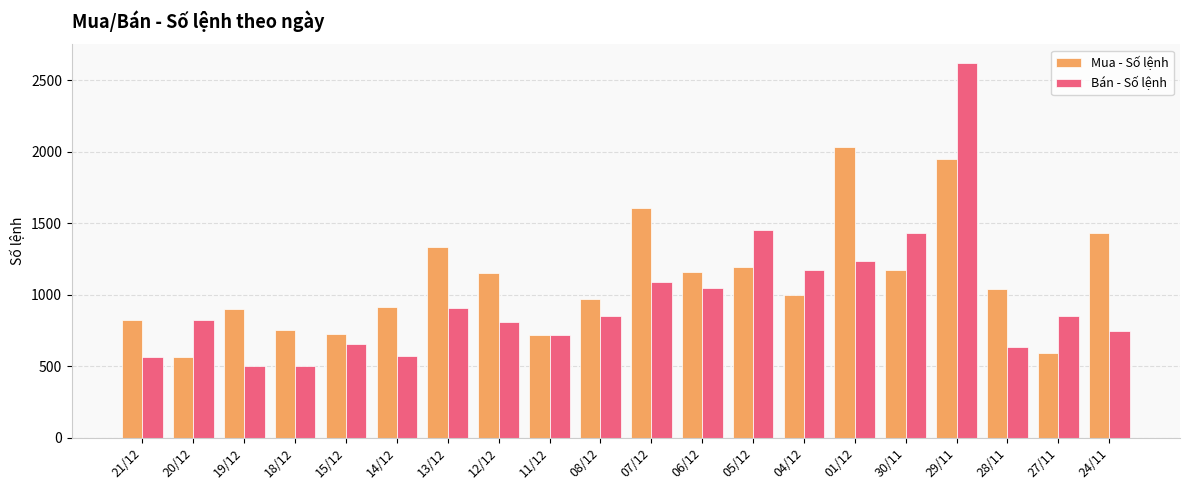

True or false: Bán - Số lệnh has a value of 1234 at 01/12.

True